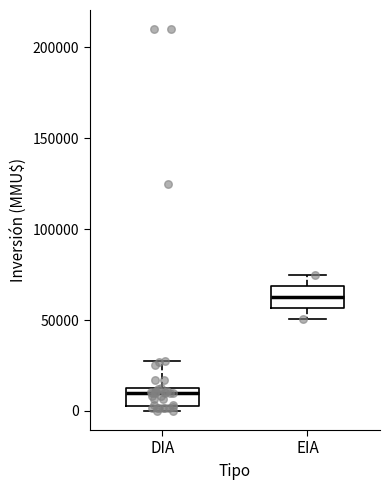

Where does the median line of the box for EIA sit on the y-axis? The values are not printed on the chart, so give them approximately, as read against the axis.

65000